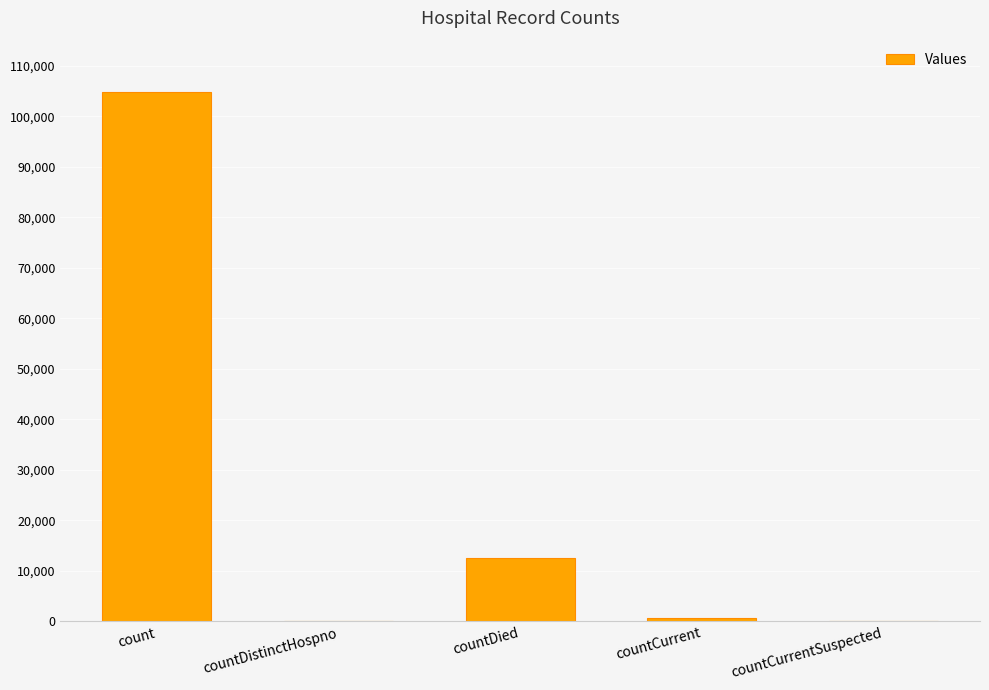

Is it true that the value at countDied is 12607?

True